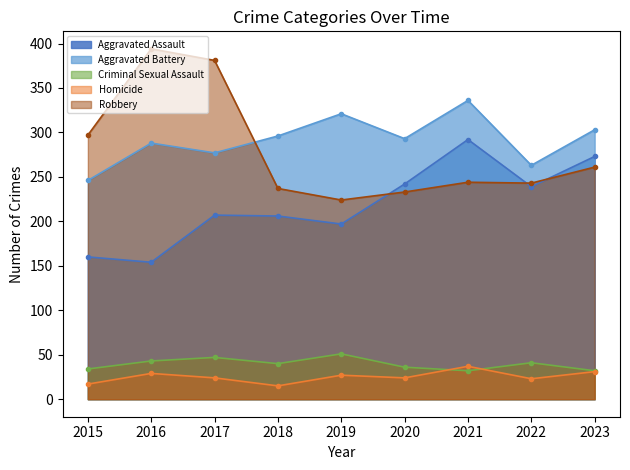

Reading right to left, transcribe all the data shown in this chart.

Aggravated Assault: 273	239	292	242	197	206	207	154	160
Aggravated Battery: 303	263	336	293	321	296	277	288	246
Criminal Sexual Assault: 32	41	32	36	51	40	47	43	34
Homicide: 31	23	37	24	27	15	24	29	17
Robbery: 261	243	244	233	224	237	381	394	297